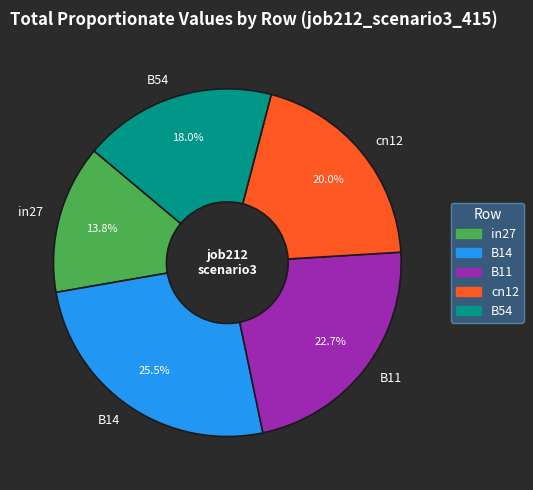

Is there a majority slice in this chart?

No